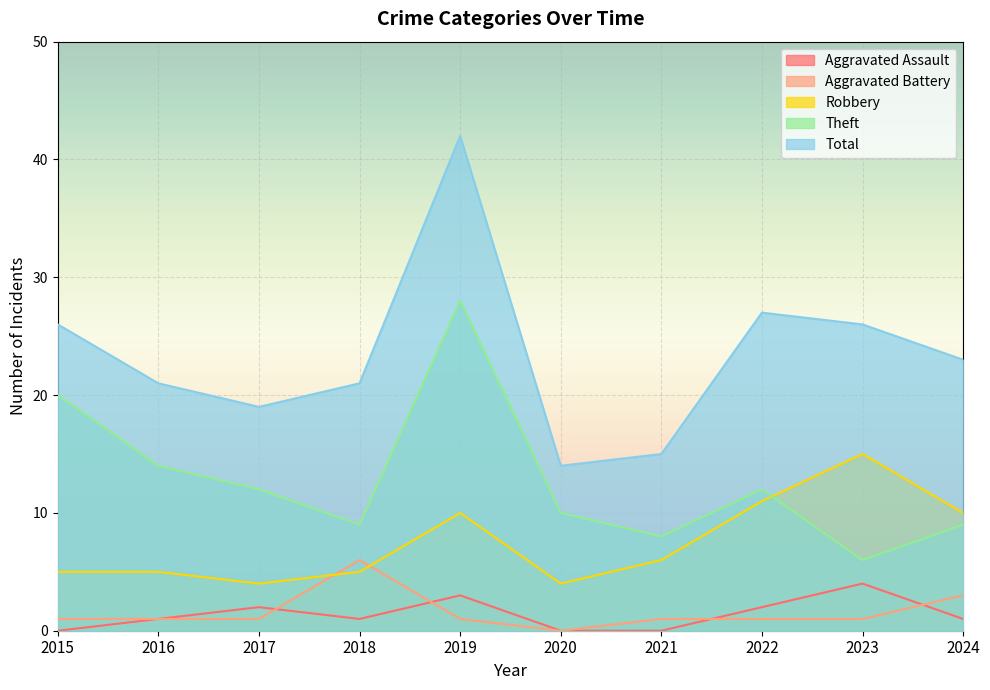

What is the total value across all series at 2020?

28